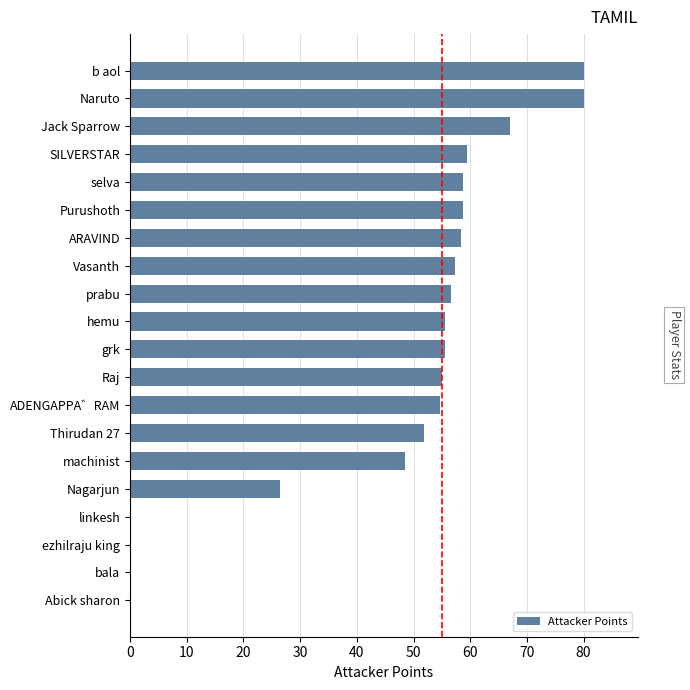

At which label is the value closest to 40?

machinist